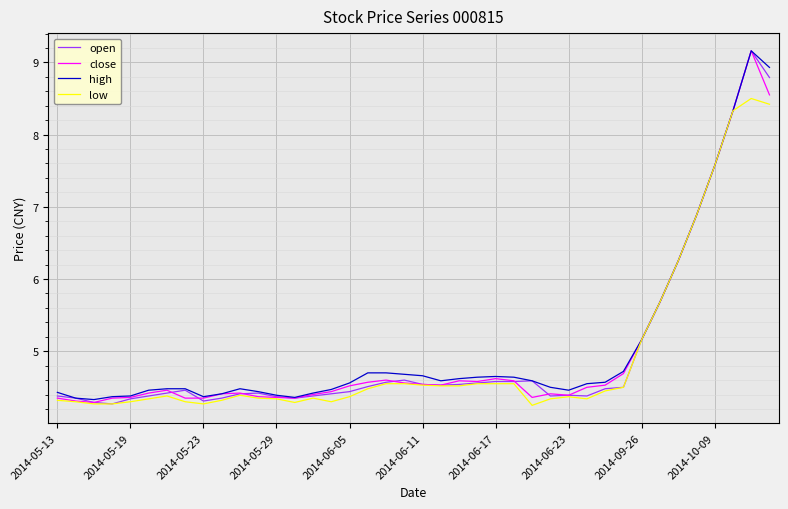

What is the maximum value shown in the chart?

9.2